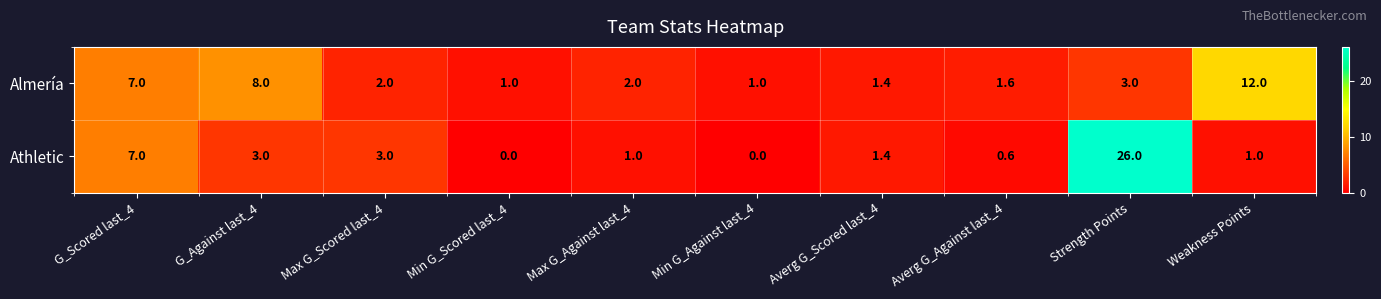

Reading left to right, list all the values displayed in this chart.

Almería: G_Scored last_4=7.0	G_Against last_4=8.0	Max G_Scored last_4=2.0	Min G_Scored last_4=1.0	Max G_Against last_4=2.0	Min G_Against last_4=1.0	Averg G_Scored last_4=1.4	Averg G_Against last_4=1.6	Strength Points=3.0	Weakness Points=12.0
Athletic: G_Scored last_4=7.0	G_Against last_4=3.0	Max G_Scored last_4=3.0	Min G_Scored last_4=0.0	Max G_Against last_4=1.0	Min G_Against last_4=0.0	Averg G_Scored last_4=1.4	Averg G_Against last_4=0.6	Strength Points=26.0	Weakness Points=1.0